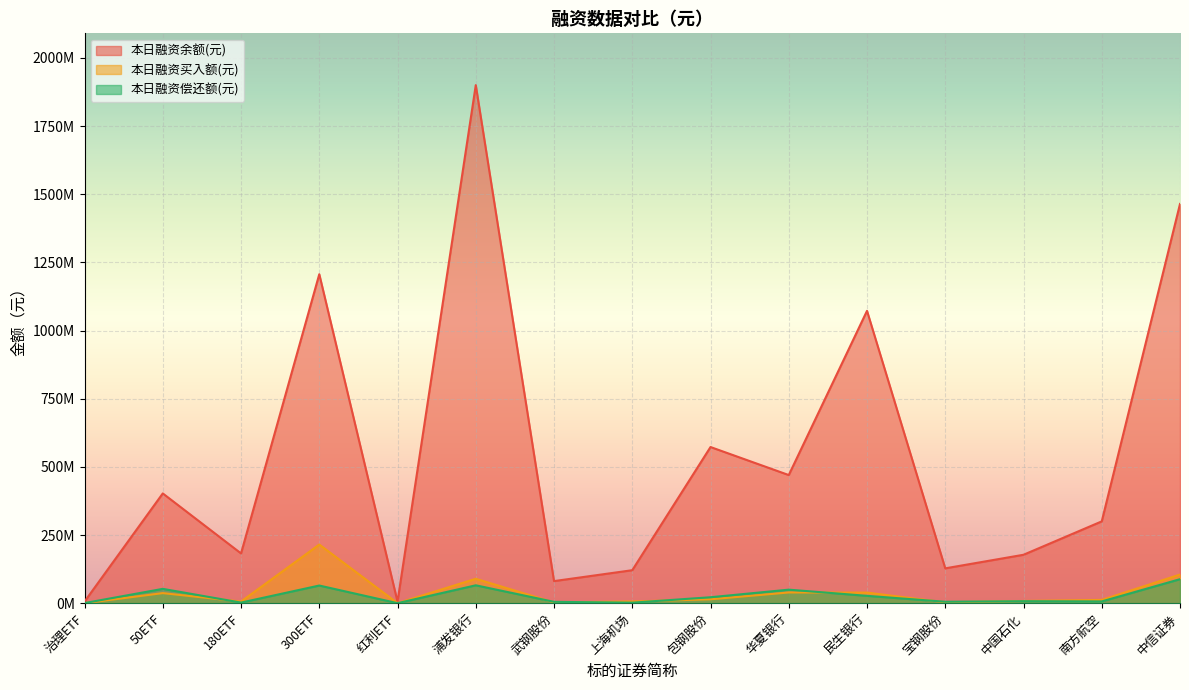

Rank the series at 包钢股份 from highest to lowest value.

本日融资余额(元), 本日融资偿还额(元), 本日融资买入额(元)